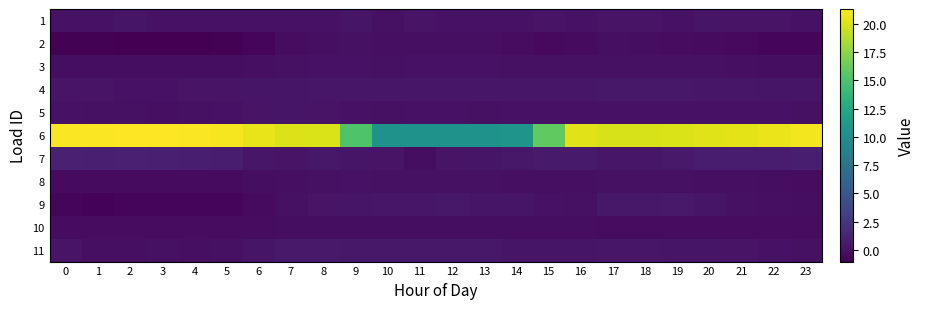

Reading left to right, extract all data points from this chart.

1: 0=0.1	1=0.1	2=0.2	3=0.1	4=0.1	5=0.1	6=0.1	7=0.1	8=0.1	9=0.3	10=0.0	11=0.2	12=0.1	13=0.1	14=0.1	15=0.1	16=0.0	17=0.2	18=0.2	19=0.1	20=0.3	21=0.1	22=0.1	23=0.1
2: 0=-0.8	1=-0.9	2=-1.0	3=-1.0	4=-1.0	5=-0.9	6=-0.7	7=-0.3	8=-0.1	9=-0.0	10=-0.1	11=-0.1	12=-0.1	13=-0.1	14=-0.3	15=-0.4	16=-0.4	17=-0.1	18=-0.2	19=-0.2	20=-0.4	21=-0.5	22=-0.7	23=-0.7
3: 0=-0.2	1=-0.2	2=-0.2	3=-0.2	4=-0.2	5=-0.2	6=-0.1	7=-0.0	8=0.1	9=0.1	10=0.0	11=0.1	12=0.1	13=0.1	14=0.0	15=-0.0	16=-0.1	17=-0.1	18=-0.1	19=-0.1	20=-0.1	21=-0.1	22=-0.2	23=-0.2
4: 0=0.2	1=0.1	2=0.1	3=0.1	4=0.1	5=0.1	6=0.2	7=0.3	8=0.3	9=0.3	10=0.3	11=0.3	12=0.3	13=0.3	14=0.3	15=0.3	16=0.3	17=0.4	18=0.4	19=0.4	20=0.4	21=0.3	22=0.3	23=0.2
5: 0=0.0	1=0.0	2=-0.0	3=-0.1	4=-0.1	5=0.1	6=0.2	7=0.2	8=0.2	9=0.1	10=0.0	11=0.0	12=0.0	13=0.0	14=0.0	15=0.0	16=0.0	17=0.0	18=0.0	19=0.0	20=0.0	21=0.1	22=0.0	23=-0.0
6: 0=21.1	1=21.2	2=21.3	3=21.3	4=21.2	5=21.0	6=20.5	7=20.2	8=20.0	9=15.2	10=10.4	11=10.4	12=10.4	13=10.5	14=10.5	15=15.9	16=20.3	17=19.9	18=19.9	19=20.0	20=20.2	21=20.4	22=20.6	23=20.9
7: 0=1.0	1=1.0	2=1.0	3=1.0	4=0.9	5=0.7	6=0.3	7=0.2	8=0.4	9=0.2	10=0.2	11=-0.2	12=0.2	13=0.3	14=0.4	15=0.5	16=0.6	17=0.3	18=0.3	19=0.5	20=0.6	21=0.8	22=0.8	23=0.8
8: 0=-0.3	1=-0.4	2=-0.4	3=-0.4	4=-0.4	5=-0.4	6=-0.2	7=-0.1	8=0.0	9=0.0	10=0.0	11=-0.0	12=-0.0	13=-0.0	14=-0.1	15=-0.1	16=-0.1	17=-0.0	18=-0.0	19=-0.0	20=-0.1	21=-0.1	22=-0.2	23=-0.2
9: 0=-0.7	1=-0.8	2=-0.7	3=-0.7	4=-0.7	5=-0.7	6=-0.3	7=-0.0	8=0.1	9=0.3	10=0.3	11=0.3	12=0.4	13=0.3	14=0.3	15=0.1	16=0.0	17=0.4	18=0.4	19=0.5	20=0.3	21=0.0	22=-0.1	23=-0.2
10: 0=-0.3	1=-0.3	2=-0.3	3=-0.3	4=-0.3	5=-0.3	6=-0.2	7=-0.2	8=-0.2	9=-0.2	10=-0.2	11=-0.2	12=-0.2	13=-0.2	14=-0.2	15=-0.2	16=-0.2	17=-0.2	18=-0.2	19=-0.2	20=-0.2	21=-0.2	22=-0.3	23=-0.3
11: 0=0.1	1=-0.1	2=-0.1	3=-0.1	4=-0.1	5=-0.0	6=0.3	7=0.5	8=0.5	9=0.4	10=0.4	11=0.5	12=0.4	13=0.4	14=0.3	15=0.3	16=0.2	17=0.3	18=0.3	19=0.2	20=0.2	21=0.1	22=0.0	23=-0.1